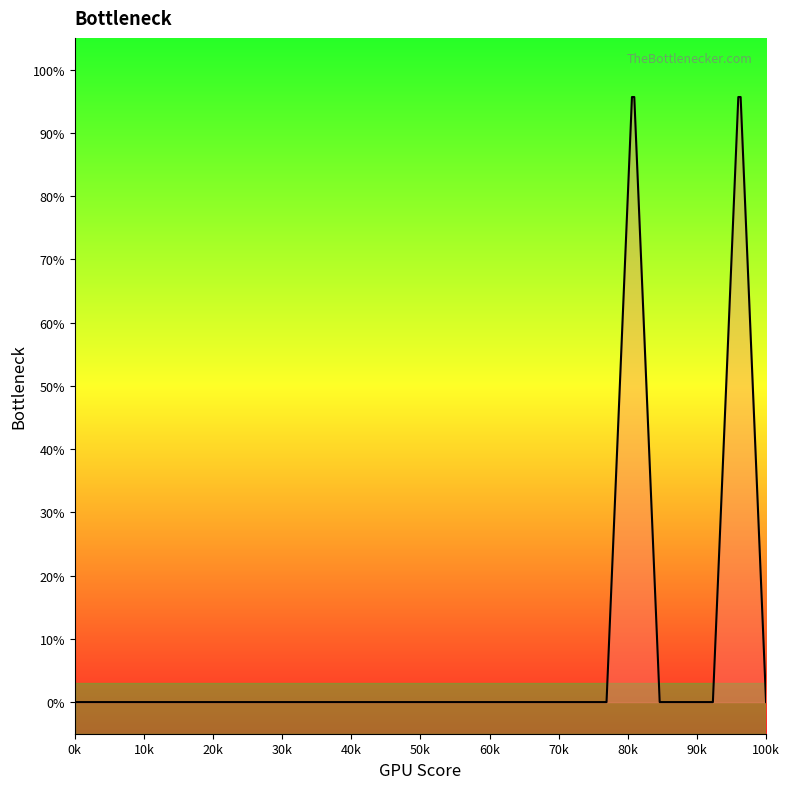

Does the chart display data point markers on the line(s)?

No